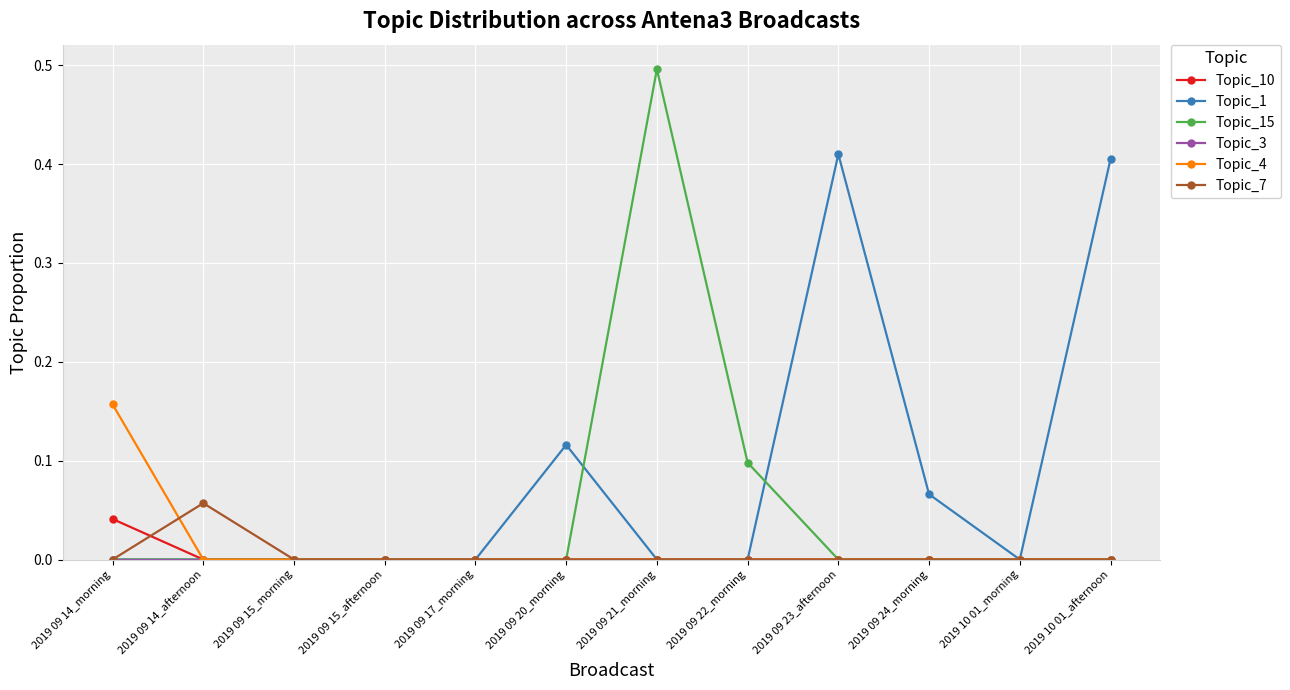

True or false: Topic_4 has a value of -0.1 at 2019 09 15_morning.

False